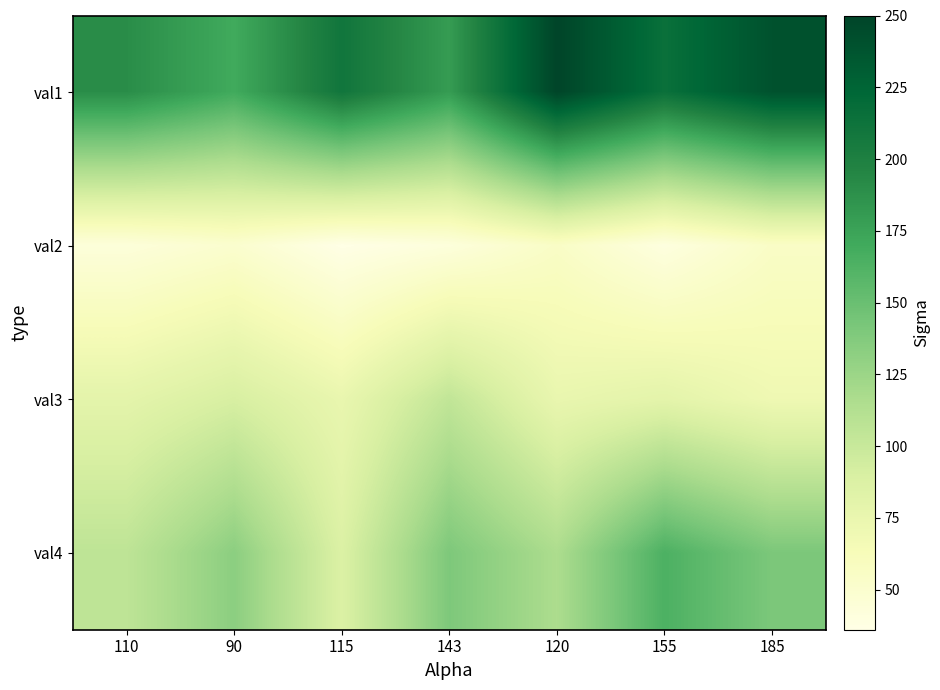

At how many categories does at least one series exceed 142?

7